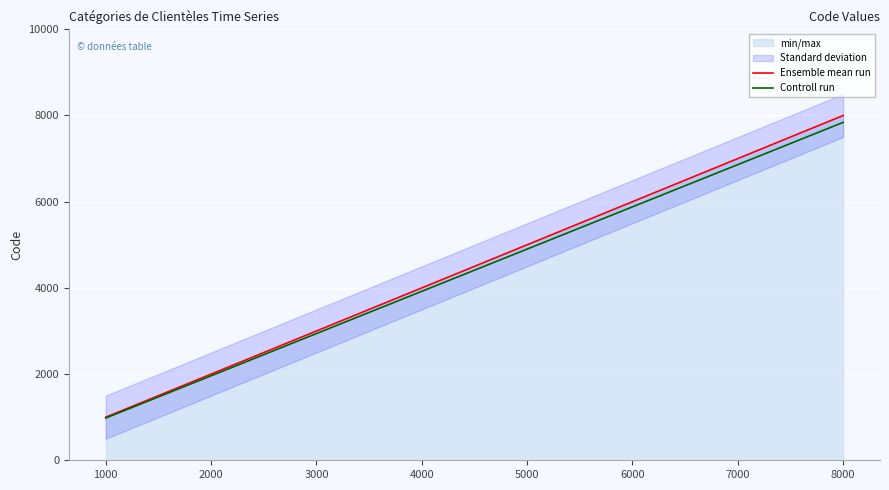

At which label does Controll run first exceed 4900?

6000